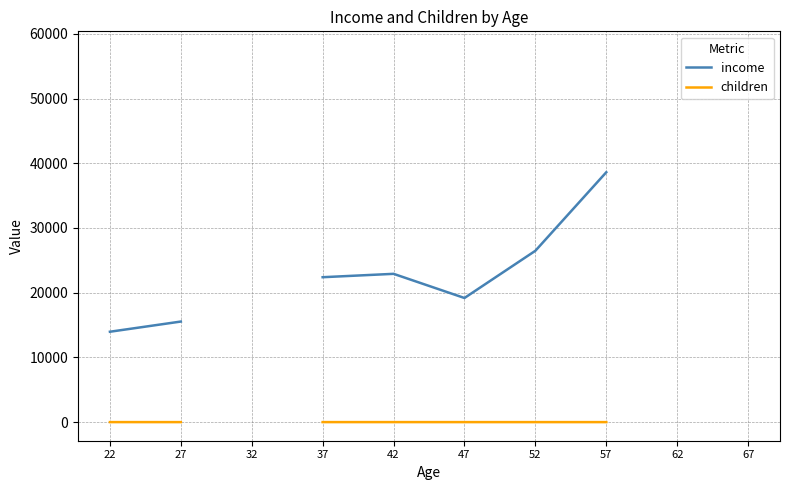

What is the spread (max minus min) of values at 22?

13962.6